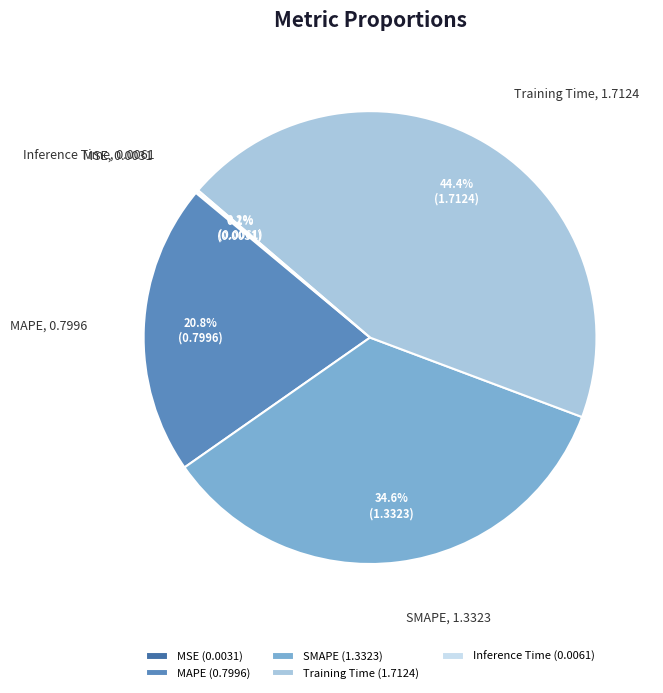

What percentage is NOT represented by Training Time (1.7124)?

55.6%